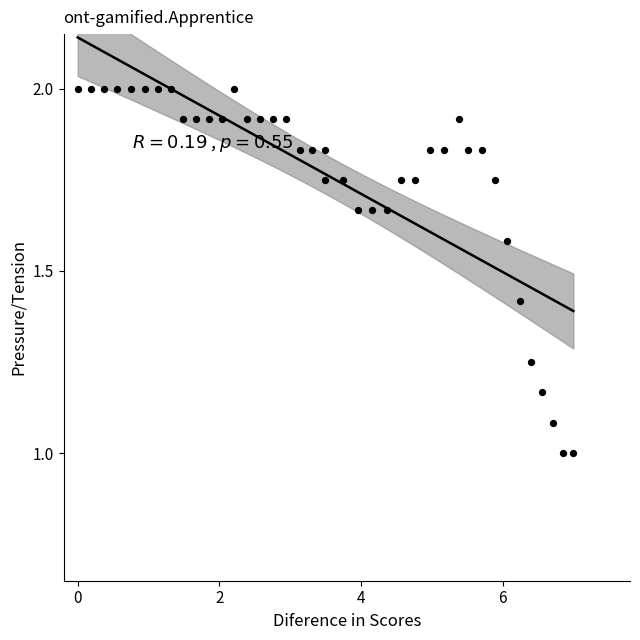

What is the range of Y values (max minus min)?

1.0